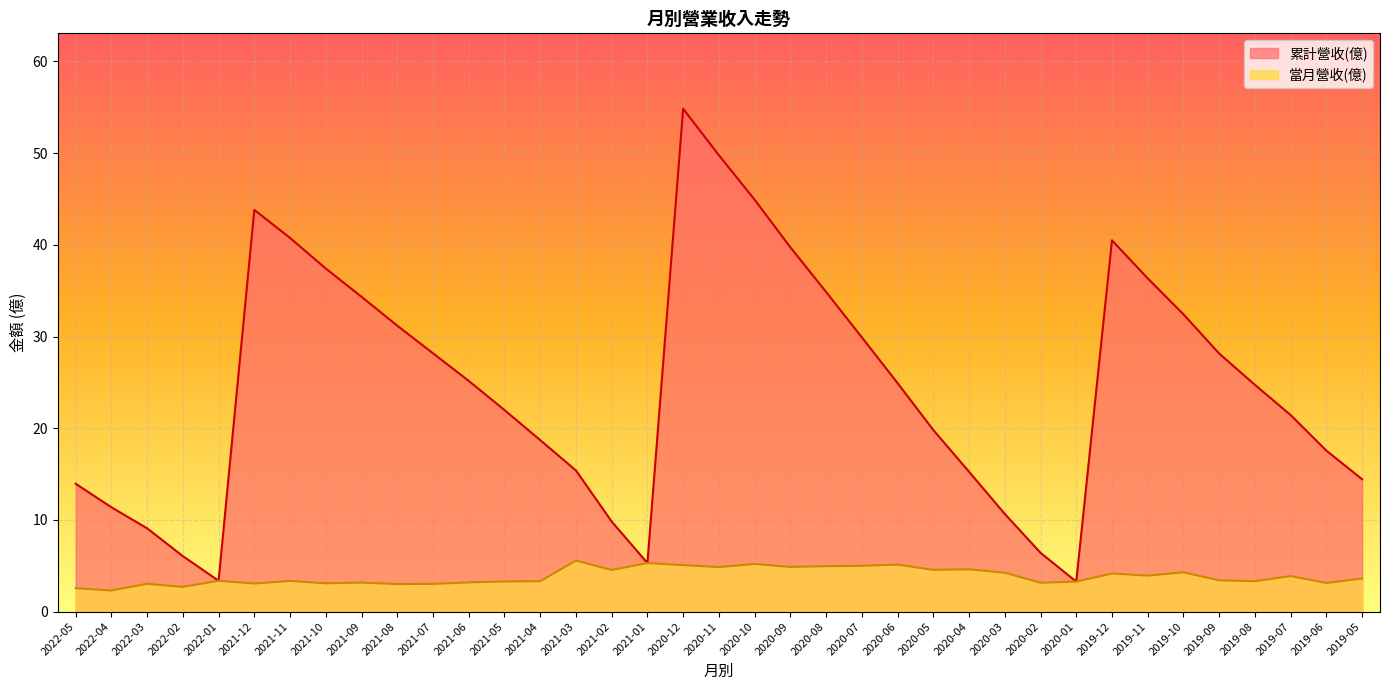

Reading left to right, extract all data points from this chart.

累計營收(億): 2022-05=13.9	2022-04=11.4	2022-03=9.1	2022-02=6.0	2022-01=3.4	2021-12=43.8	2021-11=40.8	2021-10=37.4	2021-09=34.3	2021-08=31.2	2021-07=28.2	2021-06=25.2	2021-05=22.0	2021-04=18.7	2021-03=15.4	2021-02=9.8	2021-01=5.3	2020-12=54.8	2020-11=49.8	2020-10=44.9	2020-09=39.7	2020-08=34.9	2020-07=29.9	2020-06=24.9	2020-05=19.8	2020-04=15.2	2020-03=10.7	2020-02=6.4	2020-01=3.3	2019-12=40.5	2019-11=36.3	2019-10=32.4	2019-09=28.1	2019-08=24.7	2019-07=21.4	2019-06=17.6	2019-05=14.4
當月營收(億): 2022-05=2.5	2022-04=2.3	2022-03=3.0	2022-02=2.7	2022-01=3.4	2021-12=3.1	2021-11=3.3	2021-10=3.1	2021-09=3.2	2021-08=3.0	2021-07=3.0	2021-06=3.2	2021-05=3.3	2021-04=3.3	2021-03=5.6	2021-02=4.5	2021-01=5.3	2020-12=5.1	2020-11=4.8	2020-10=5.2	2020-09=4.9	2020-08=5.0	2020-07=5.0	2020-06=5.1	2020-05=4.5	2020-04=4.6	2020-03=4.2	2020-02=3.1	2020-01=3.3	2019-12=4.2	2019-11=3.9	2019-10=4.3	2019-09=3.4	2019-08=3.3	2019-07=3.9	2019-06=3.1	2019-05=3.6